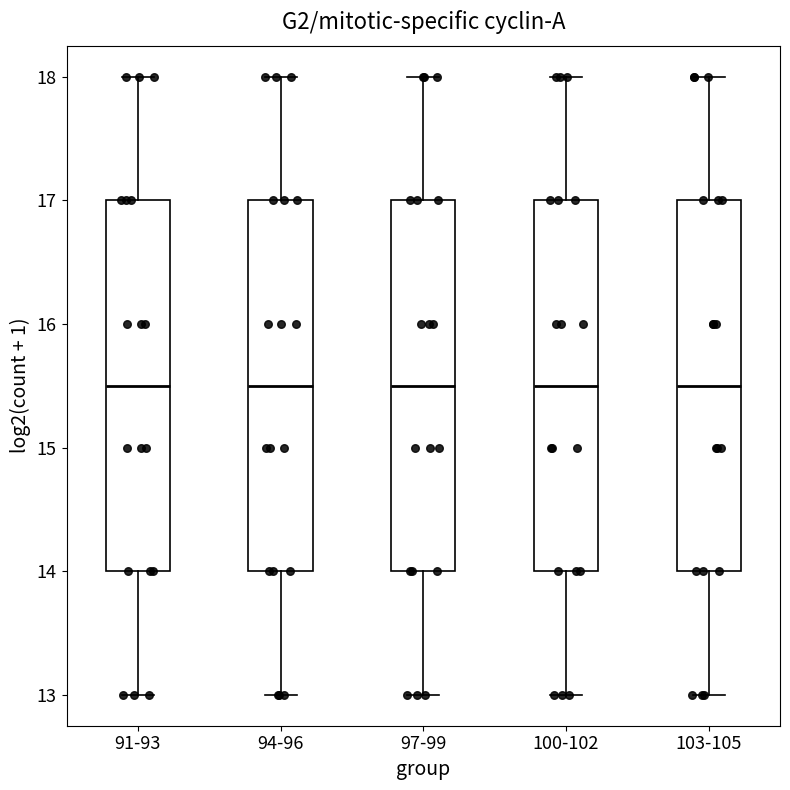

Reading left to right, read every box against the y-axis: the position of its median line, the range the box covers, and the ends of its whiskers. The values are not printed on the chart, so give them approximately, as read against the axis.

91-93: median 15.5, box 14.0 to 17.0, whiskers 13.0 to 18.0
94-96: median 15.5, box 14.0 to 17.0, whiskers 13.0 to 18.0
97-99: median 15.5, box 14.0 to 17.0, whiskers 13.0 to 18.0
100-102: median 15.5, box 14.0 to 17.0, whiskers 13.0 to 18.0
103-105: median 15.5, box 14.0 to 17.0, whiskers 13.0 to 18.0